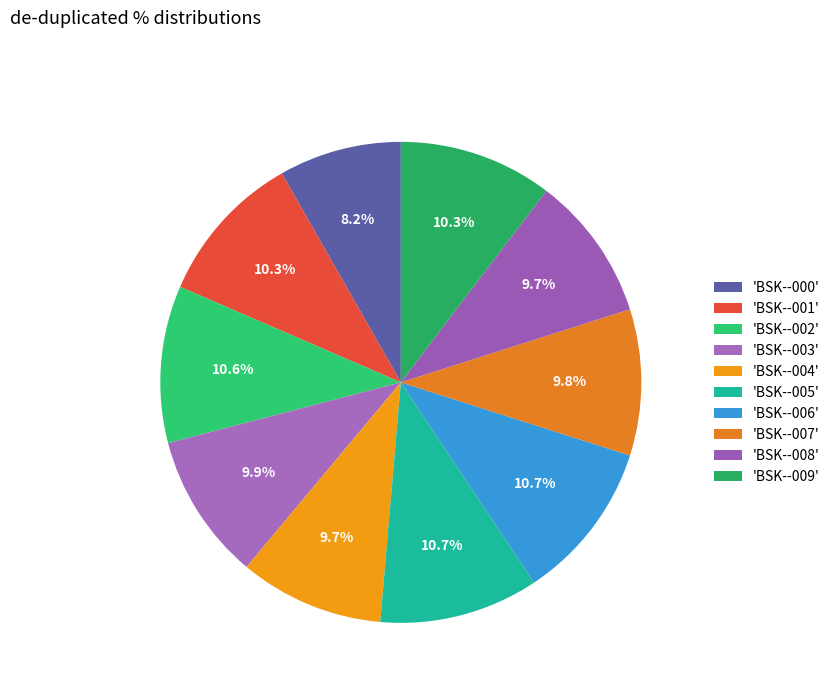

How many segments does this pie chart have?

10